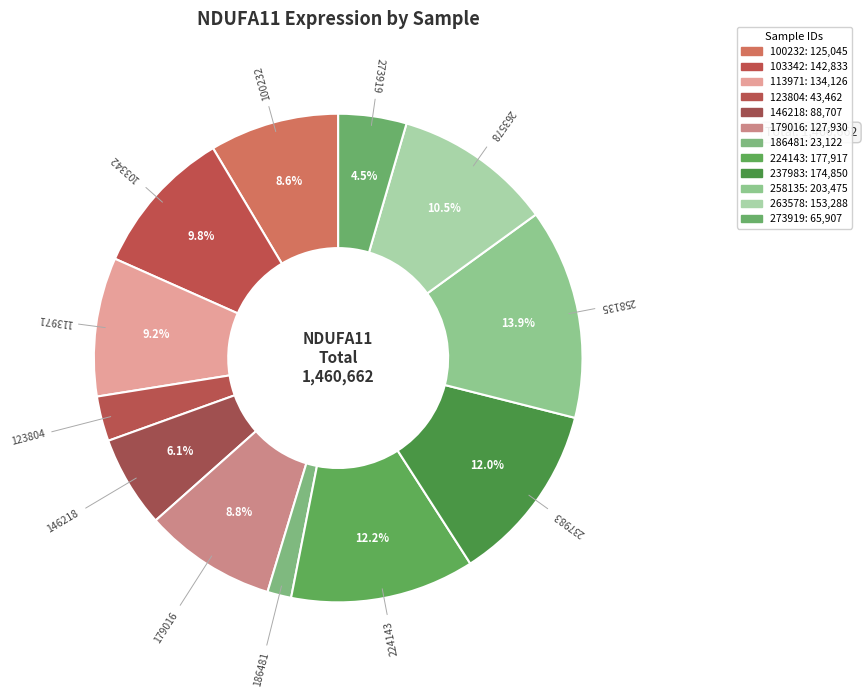

How many segments does this pie chart have?

12